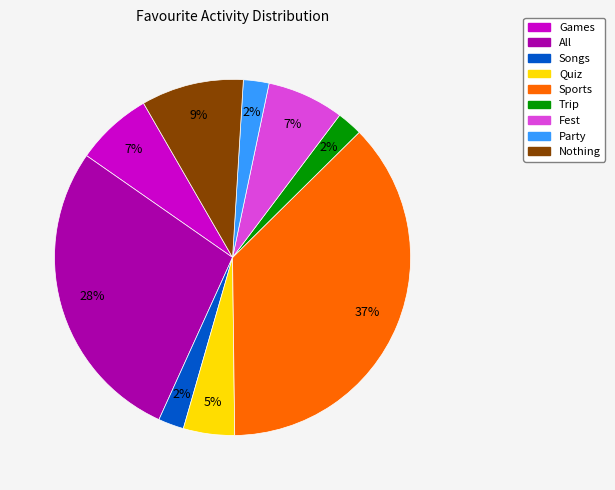

Does any single category account for the majority?

No